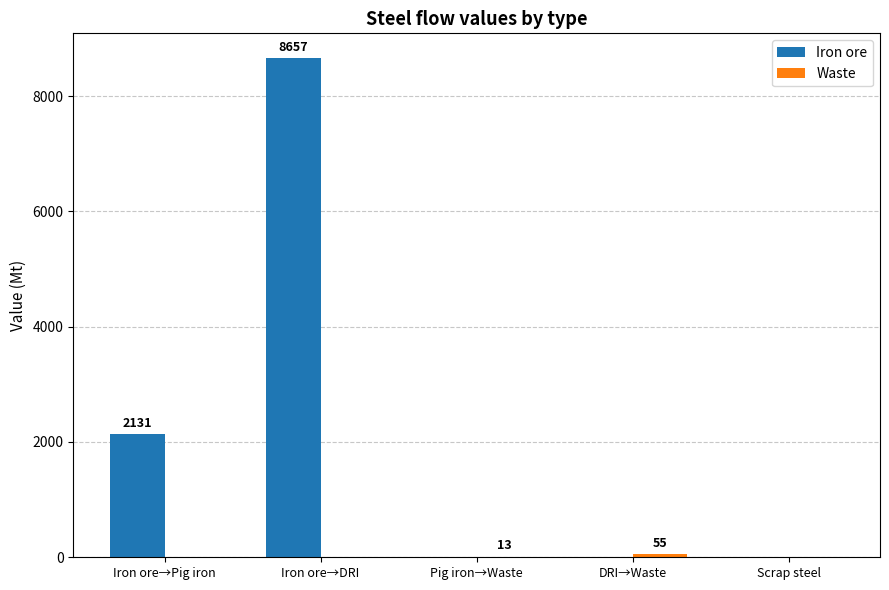

What is the sum of all Iron ore values?

10787.8